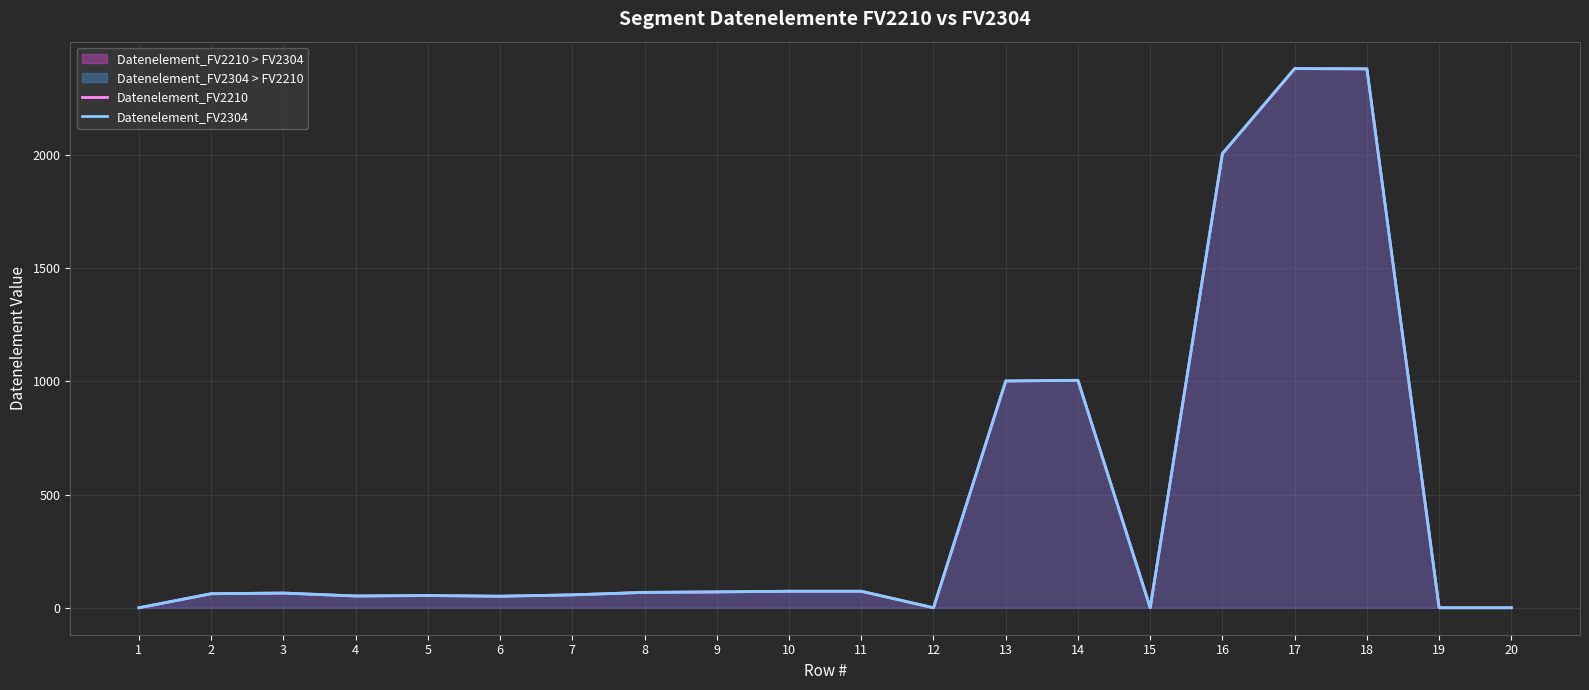

Rank the series by their maximum value, from highest to lowest.

Datenelement_FV2210, Datenelement_FV2304